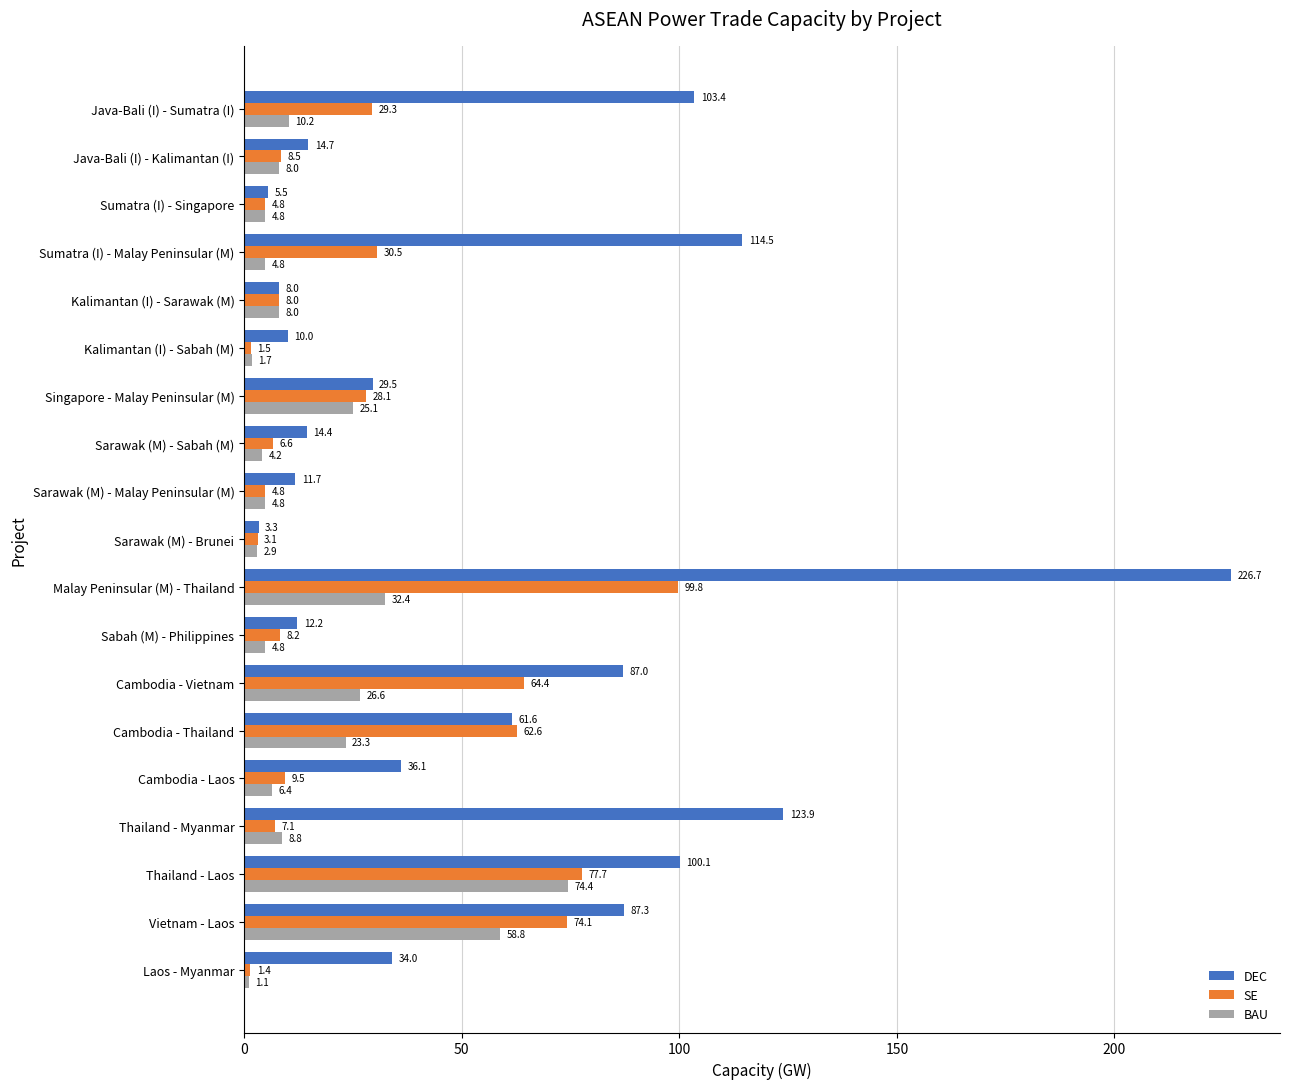

List the series in order of their peak value, lowest first.

BAU, SE, DEC